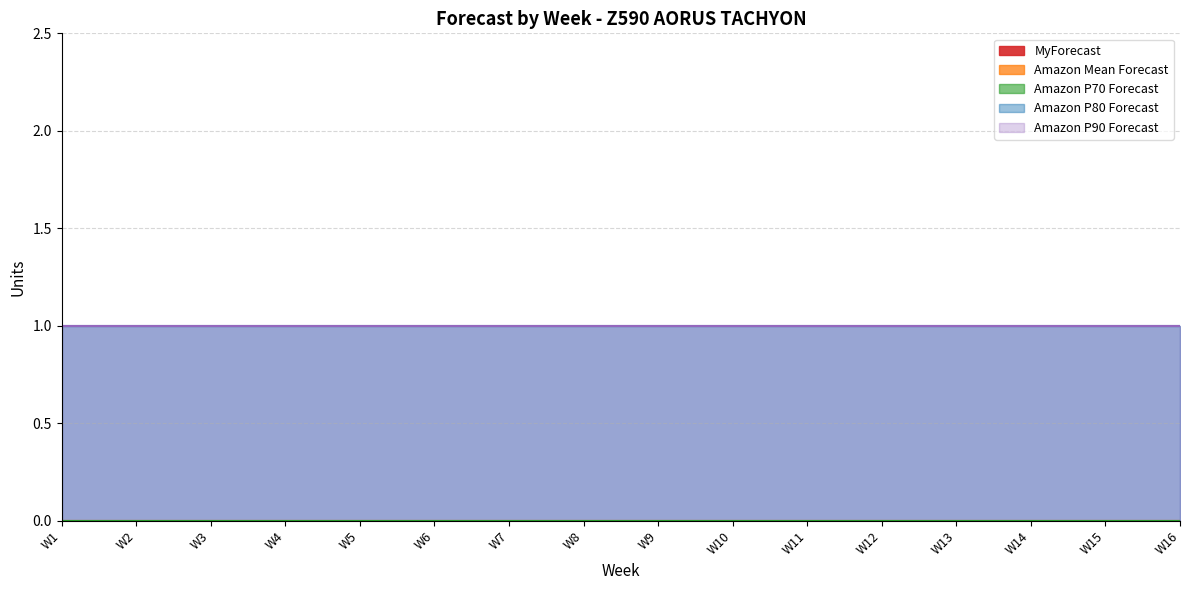

True or false: Amazon P70 Forecast and Amazon P90 Forecast cross at least once.

False